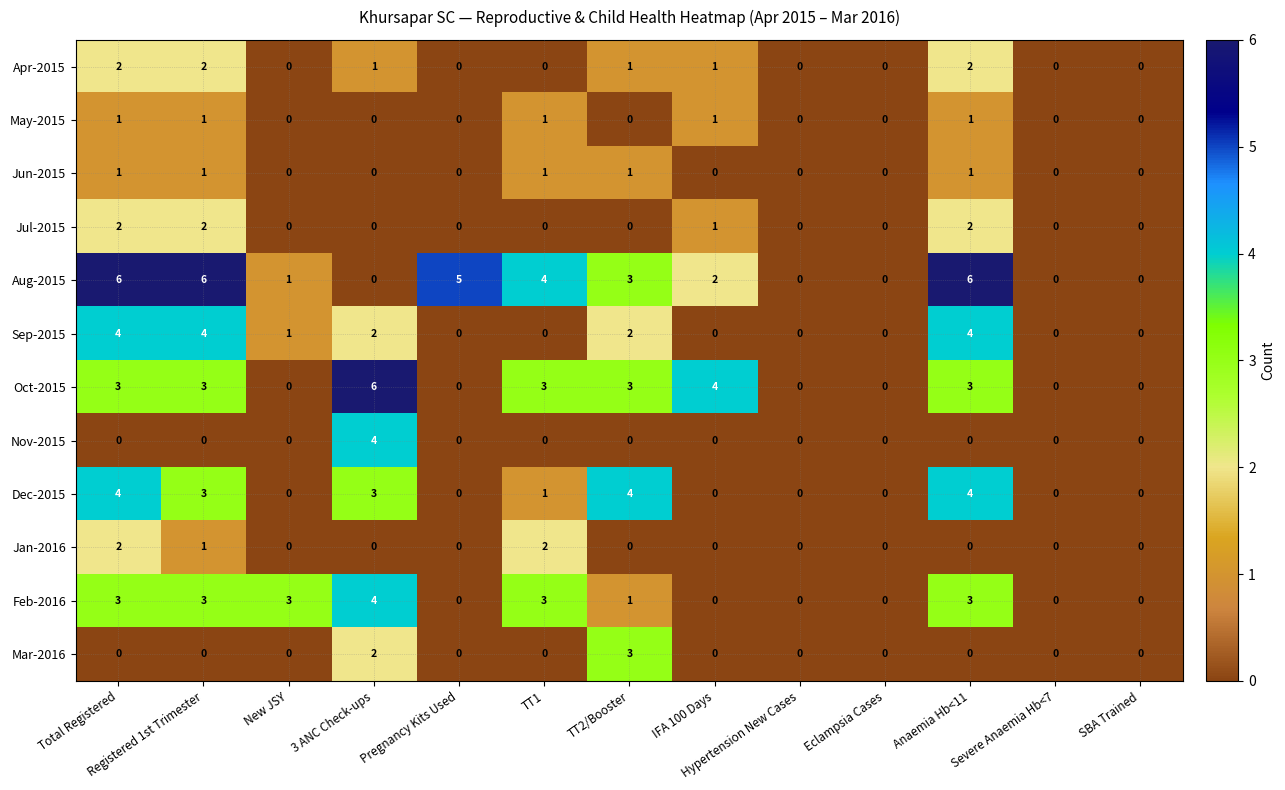

At which category is the sum across all series the highest?

Total Registered